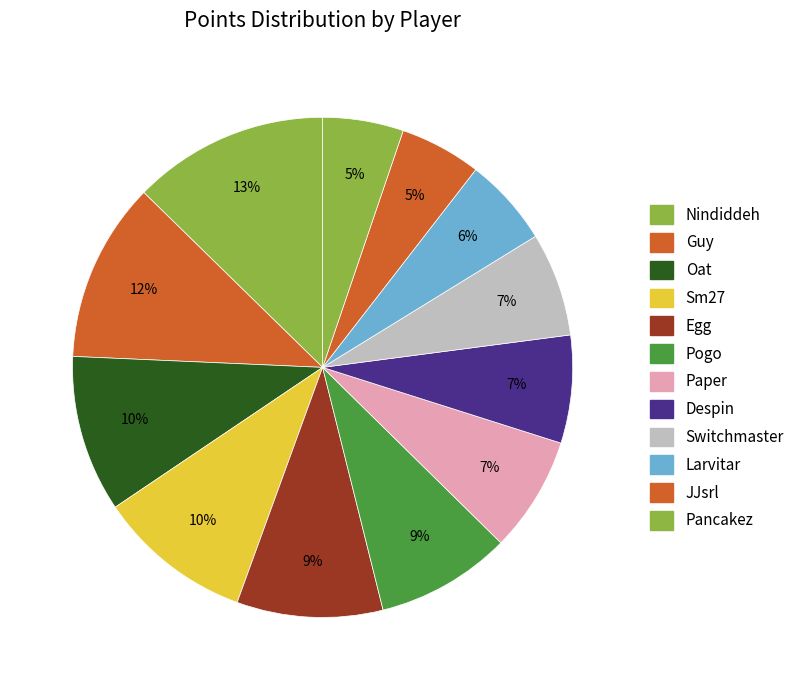

How many segments does this pie chart have?

12